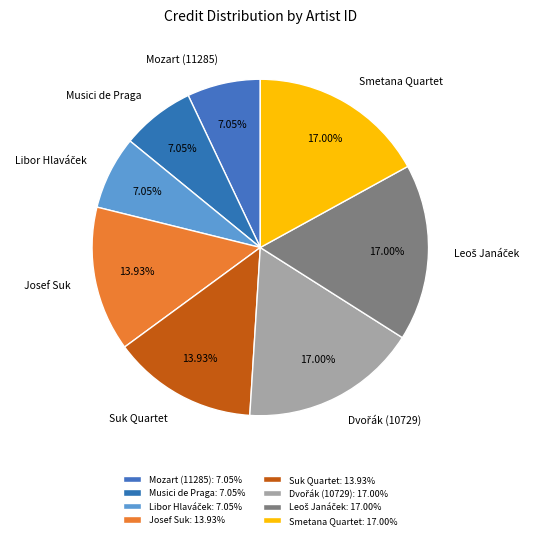

Is there any slice that represents more than half of the pie?

No